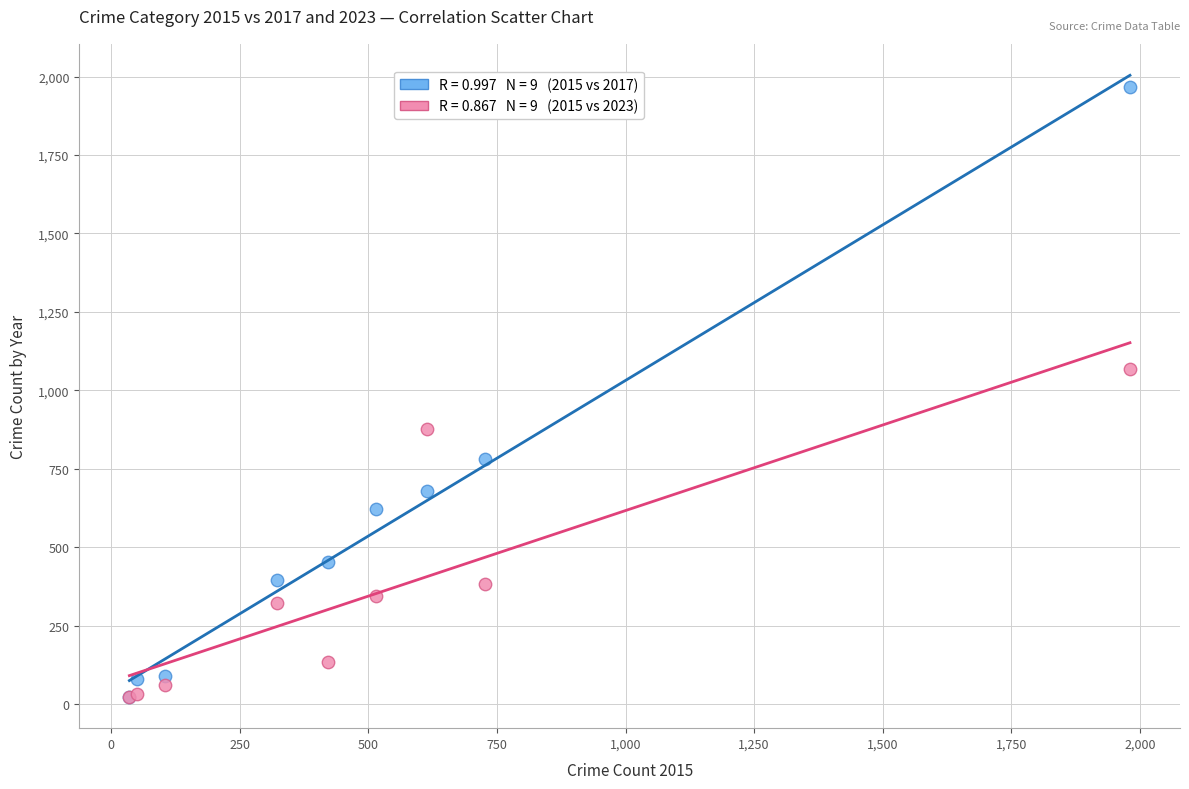

Across all series, what Y value is closest to 995?

1069